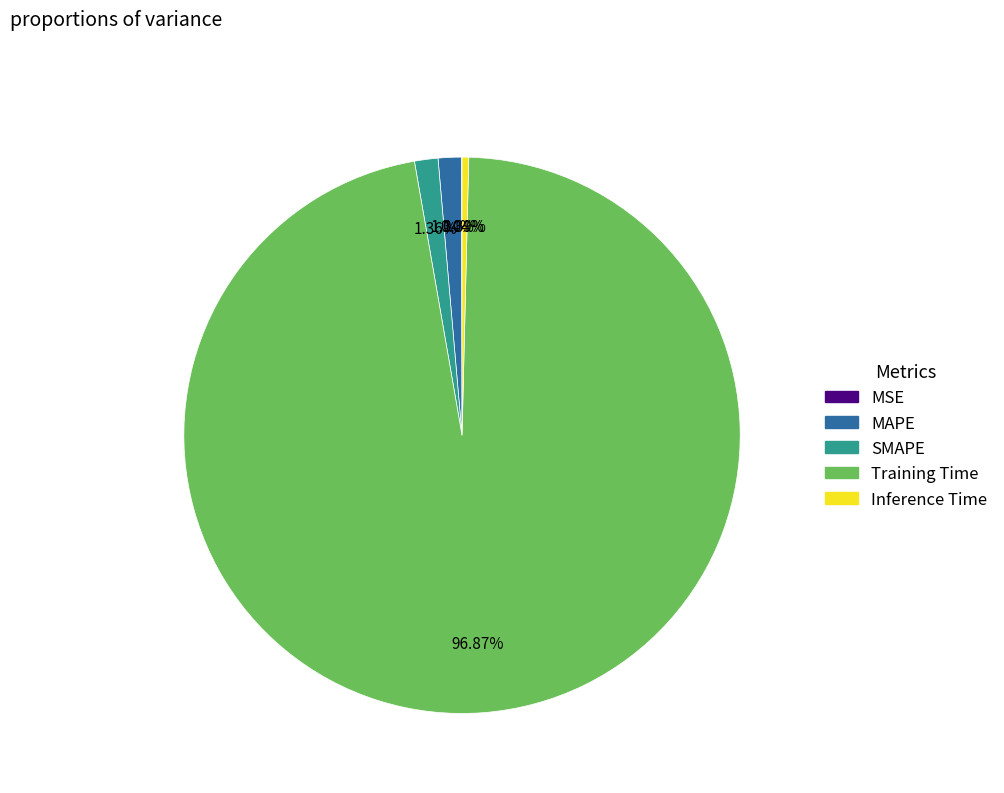

Which category accounts for the majority?

Training Time